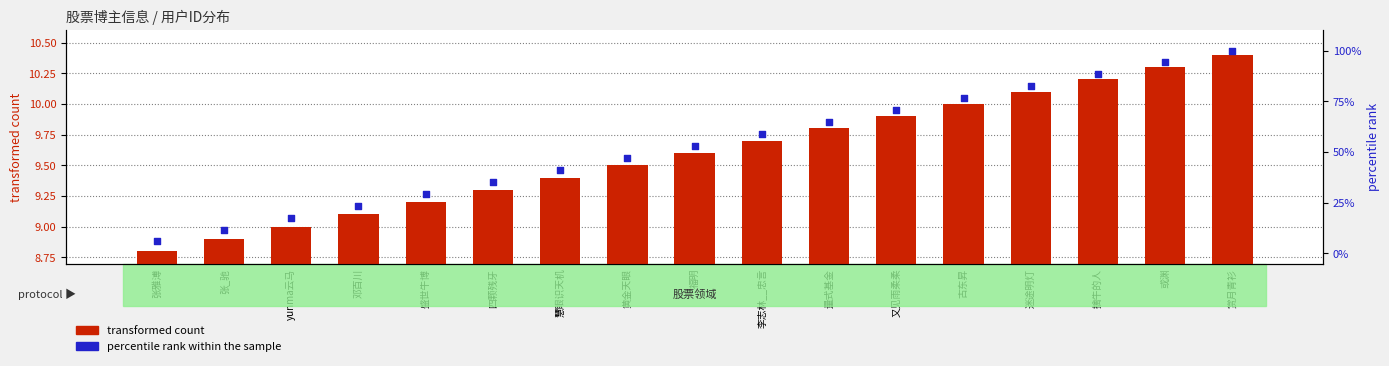

Which series has the widest spread of Y values?

percentile rank within the sample